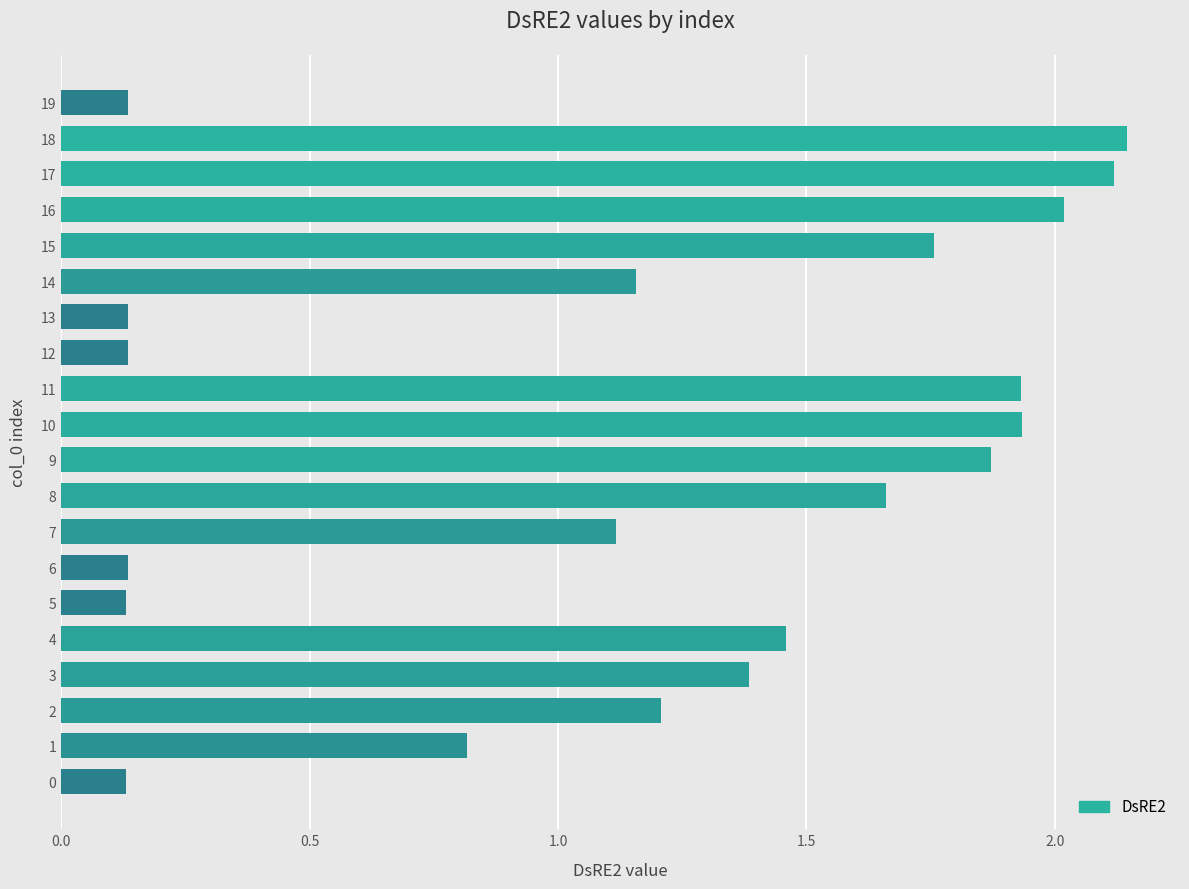

What is the change in value from 11 to 12?

-1.8